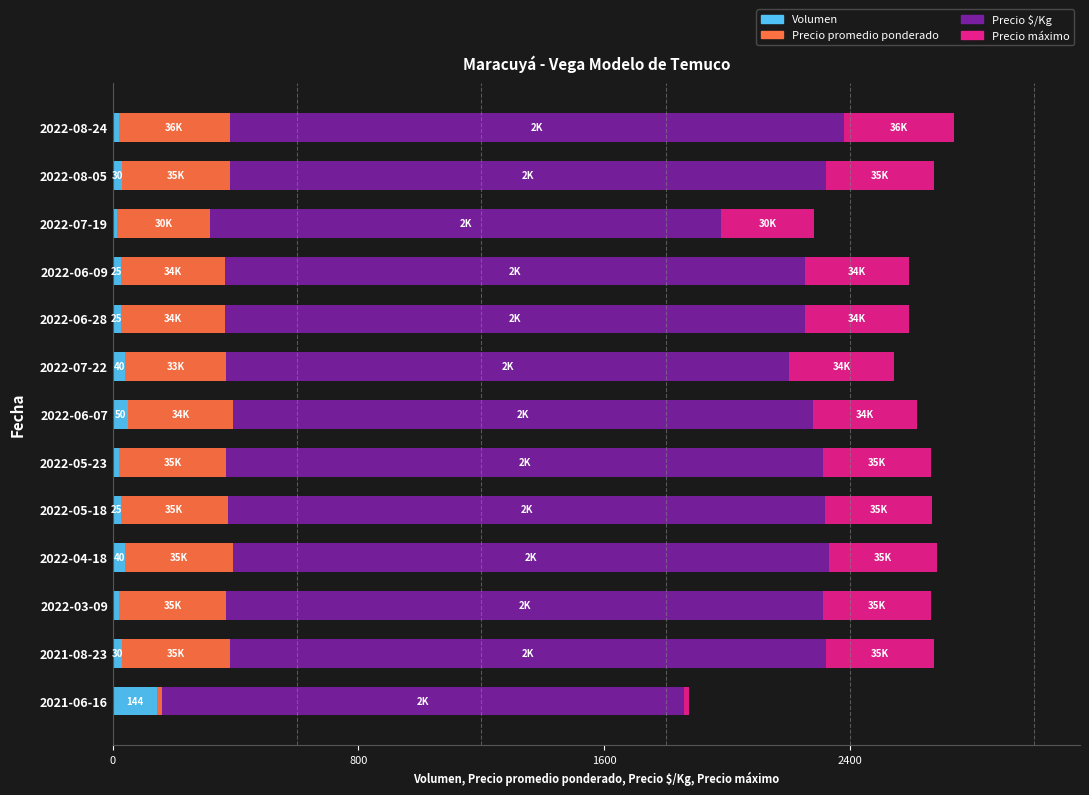

Which category has the highest value in the Volumen series?

2021-06-16